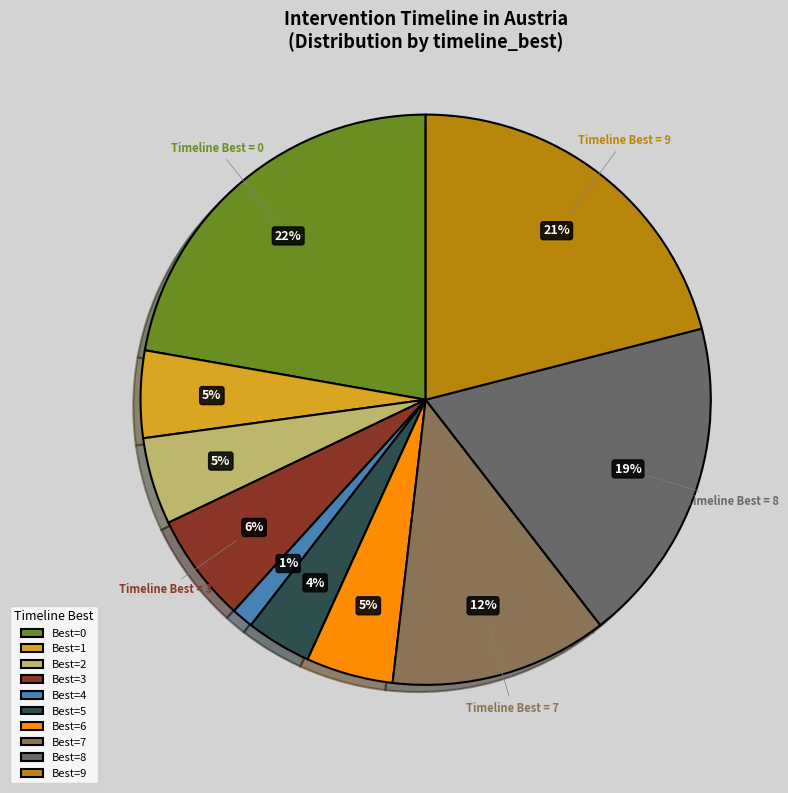

Count the number of slices in the pie.

10